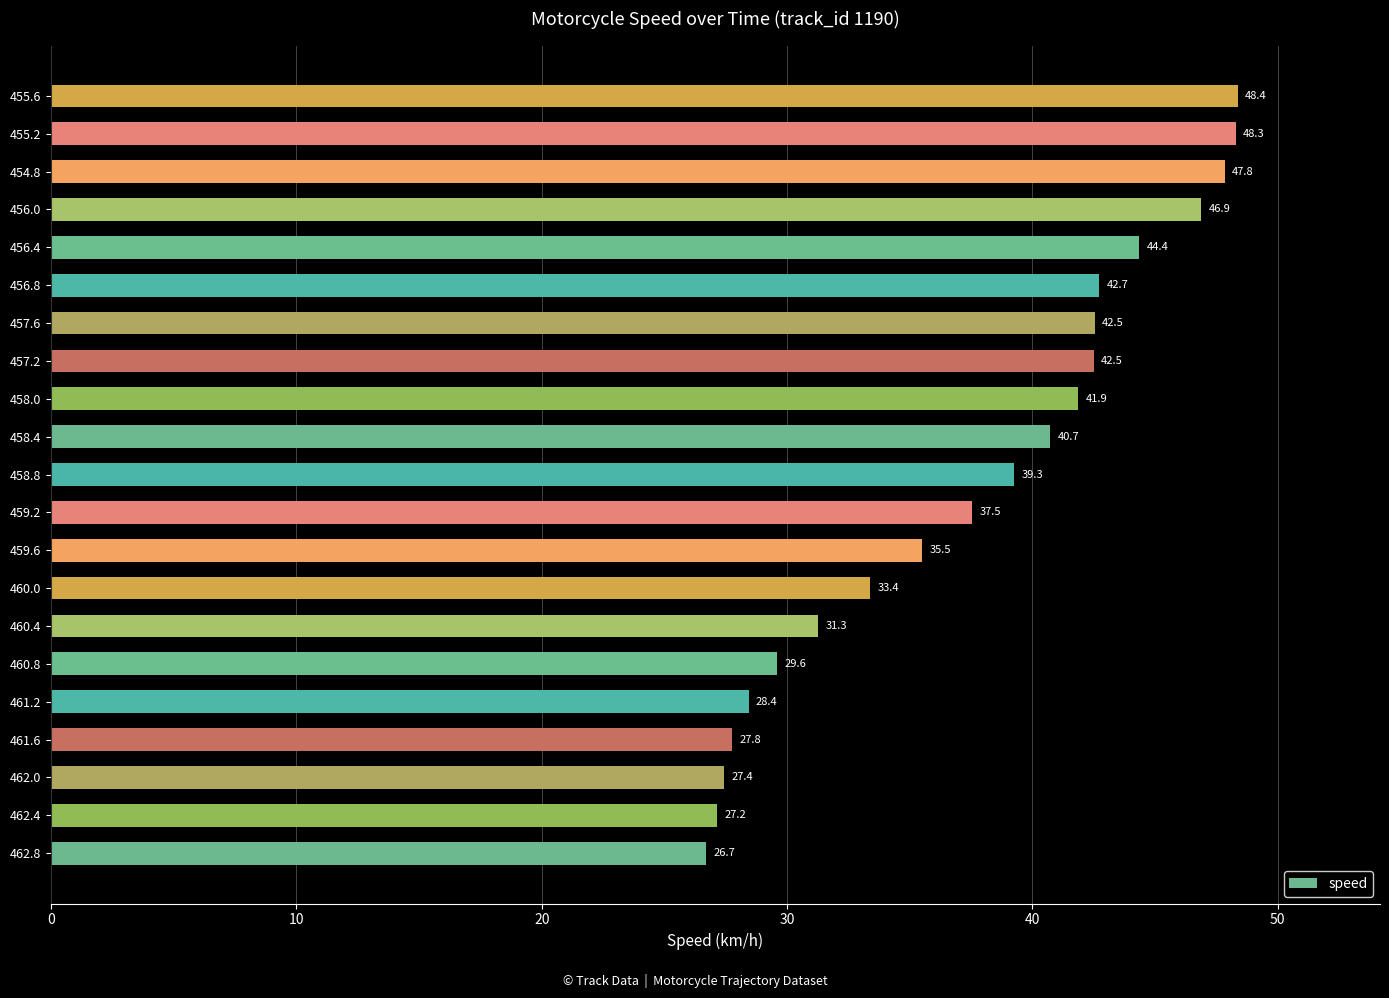

Is it true that the value at 454.8 is 47.8?

True